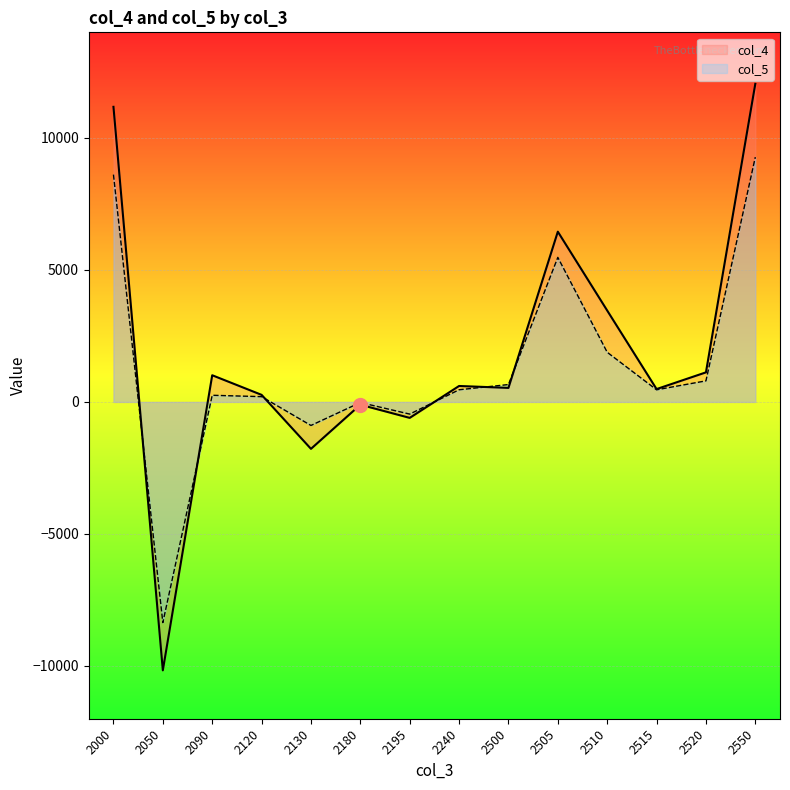

How many negative values does the col_5 series have?

4